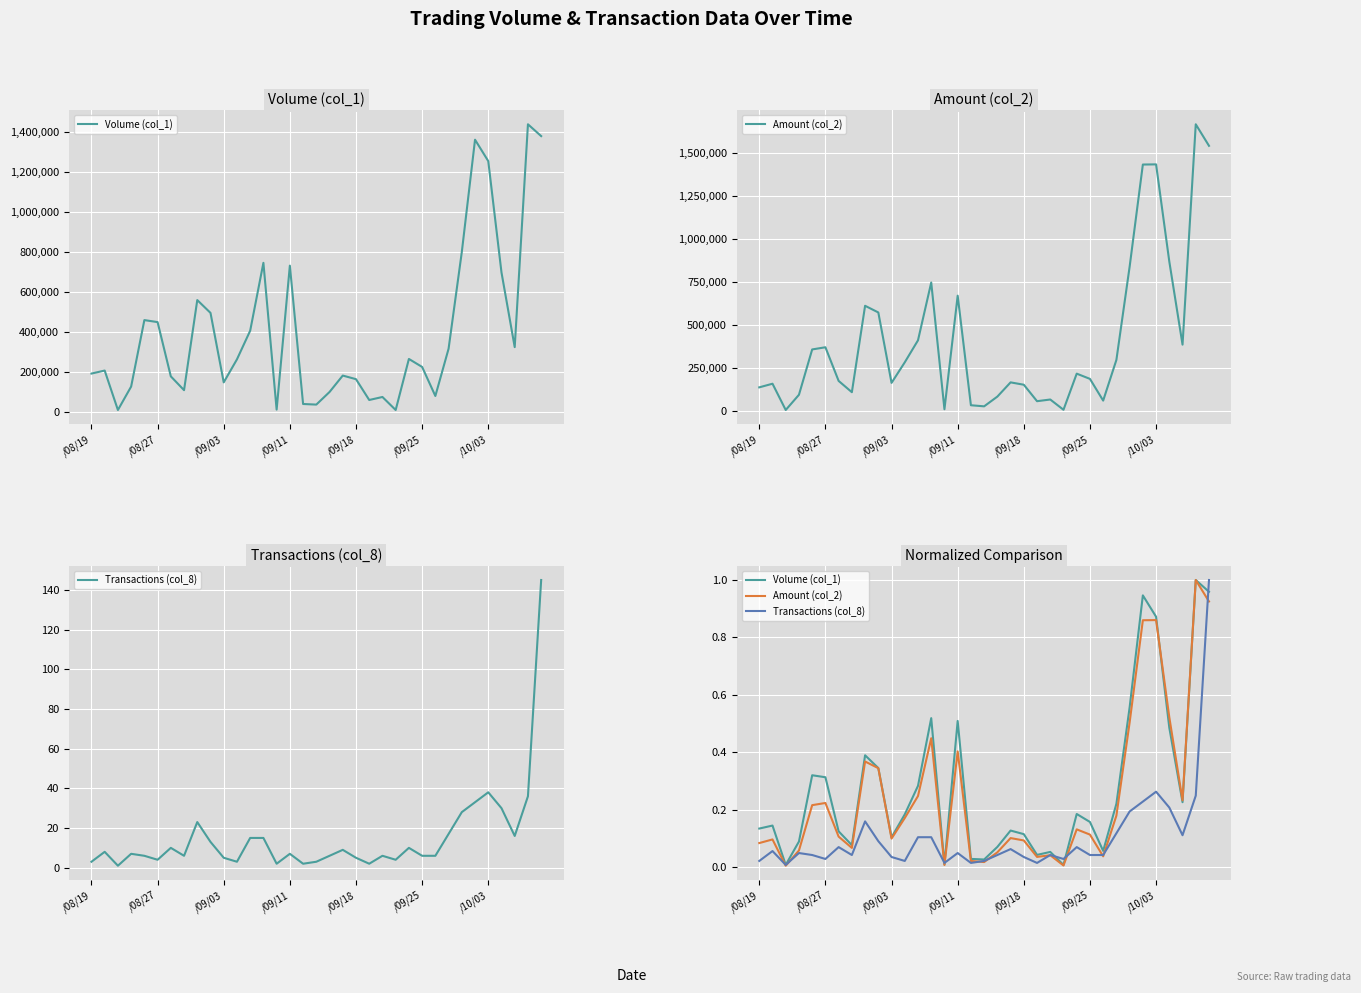

Which series has the widest spread of values?

Amount (col_2)